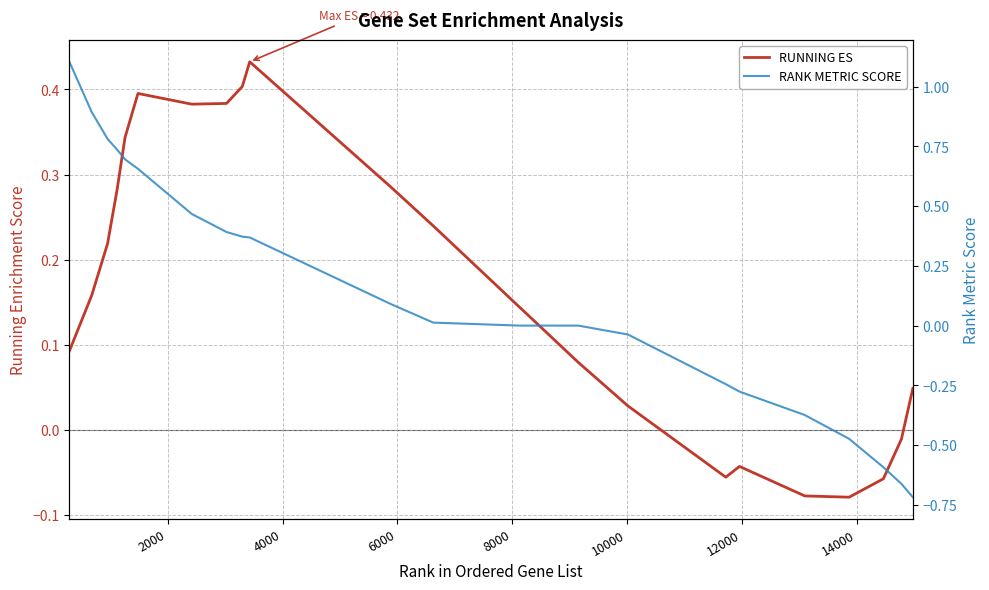

Reading left to right, what are all the values shown in this chart?

RUNNING ES: 0.1	0.2	0.2	0.3	0.3	0.4	0.4	0.4	0.4	0.4	0.3	0.2	0.1	0.1	0.1	0.1	0.1	0.0	-0.1	-0.0	-0.1	-0.1	-0.1	-0.0	0.0
RANK METRIC SCORE: 1.1	0.9	0.8	0.7	0.7	0.7	0.5	0.4	0.4	0.4	0.1	0.0	0.0	0.0	0.0	0.0	0.0	-0.0	-0.2	-0.3	-0.4	-0.5	-0.6	-0.7	-0.7